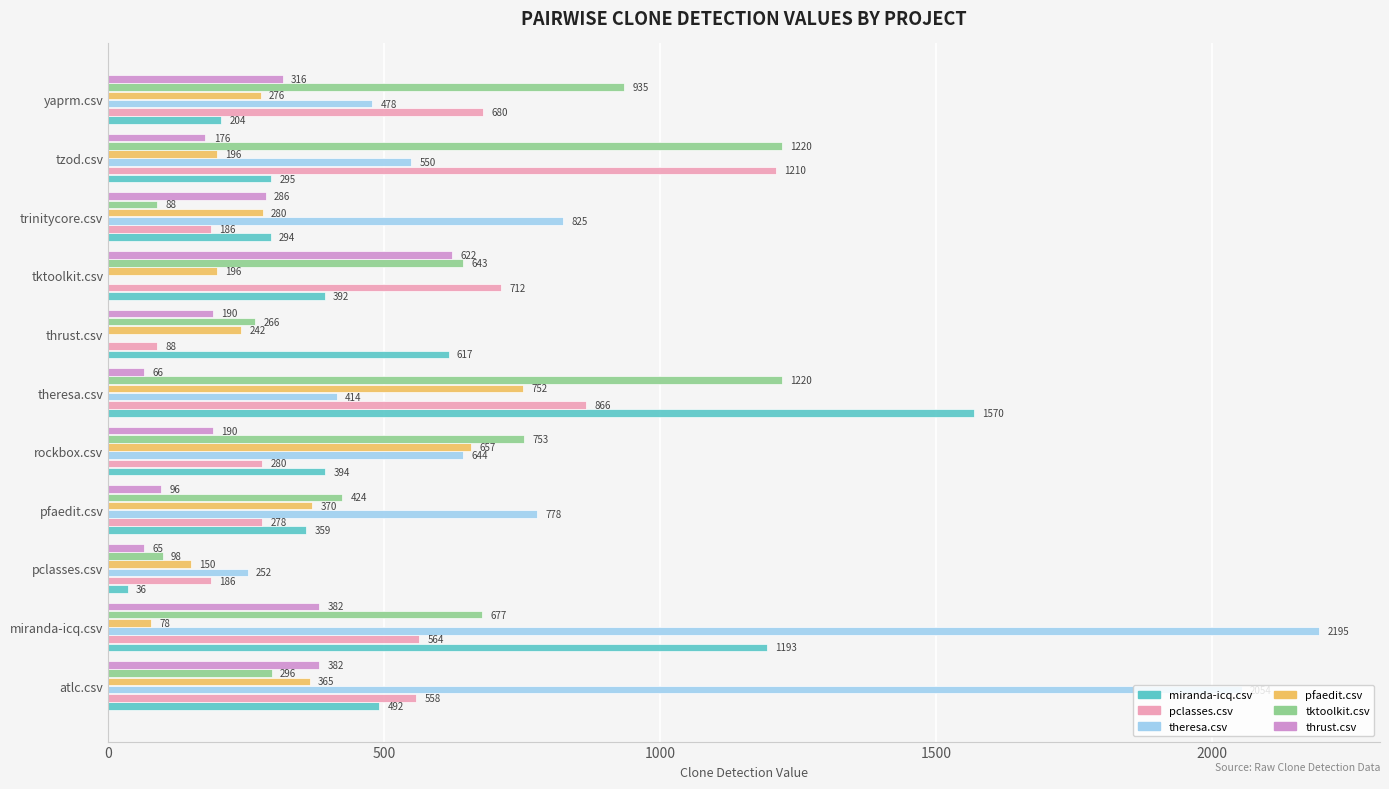

Is it true that pfaedit.csv equals 365.0 at atlc.csv?

True